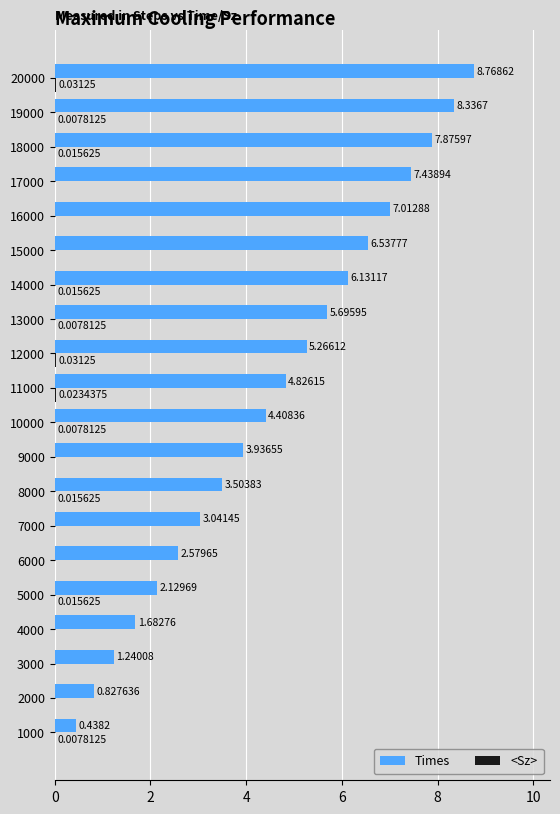

Which series changed the most between 12000 and 19000?

Times